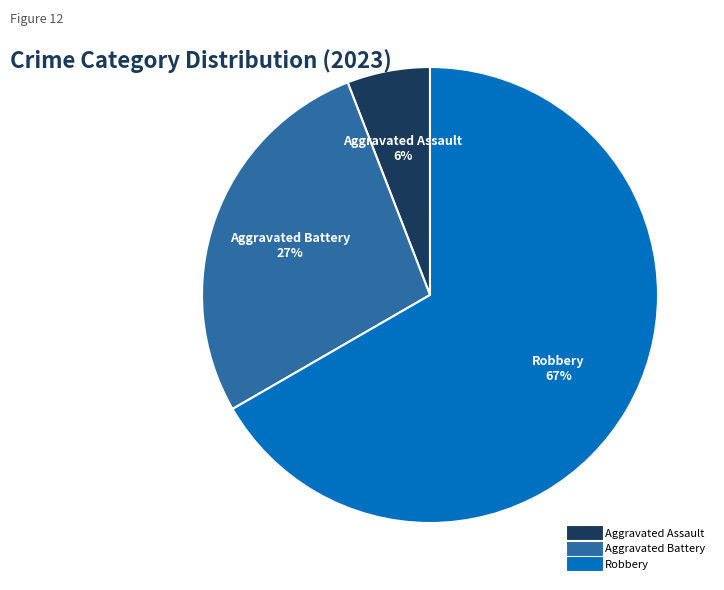

Is there a majority slice in this chart?

Yes